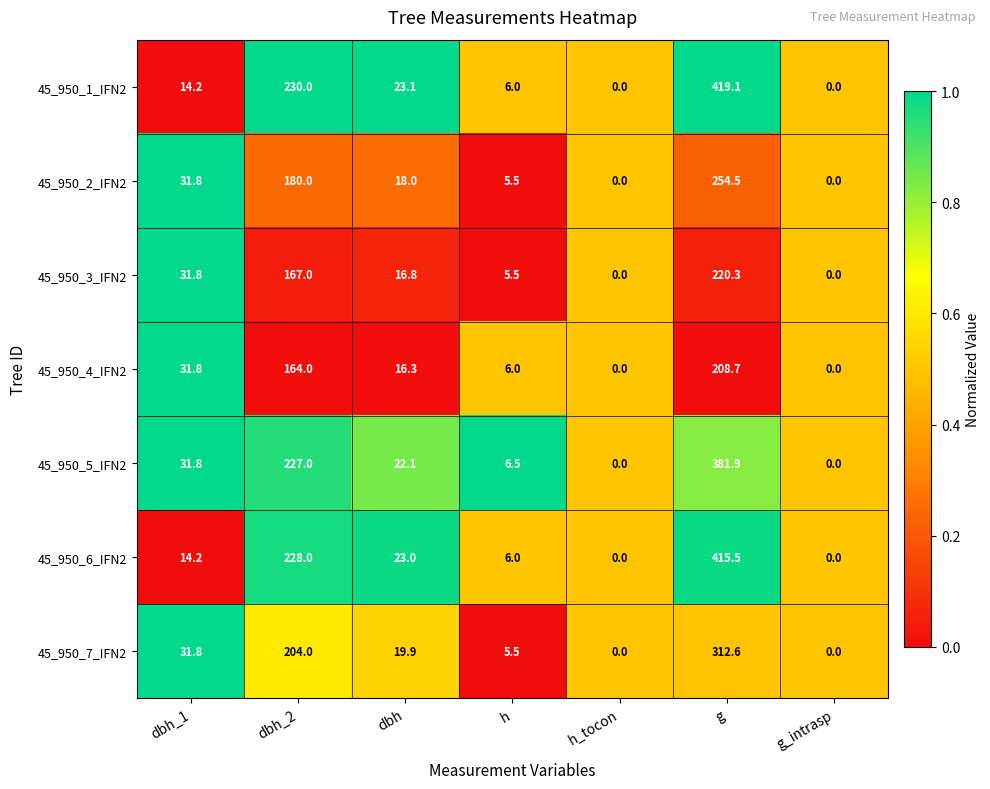

Which series has the widest spread of values?

45_950_1_IFN2